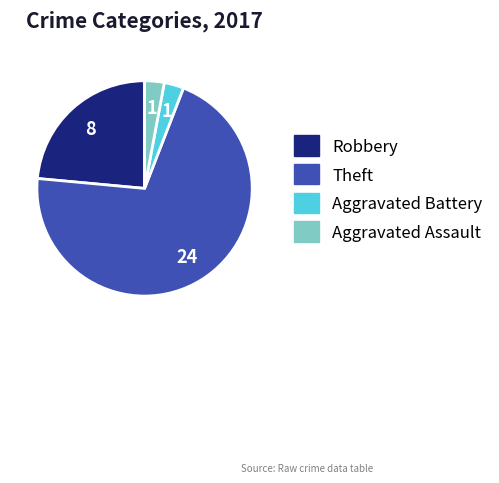

Is there a majority slice in this chart?

Yes